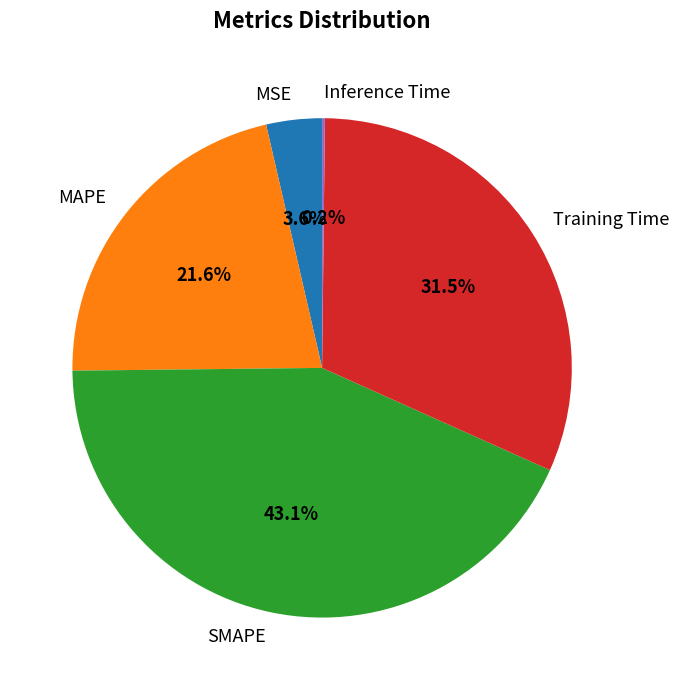

Which slice is the largest?

SMAPE